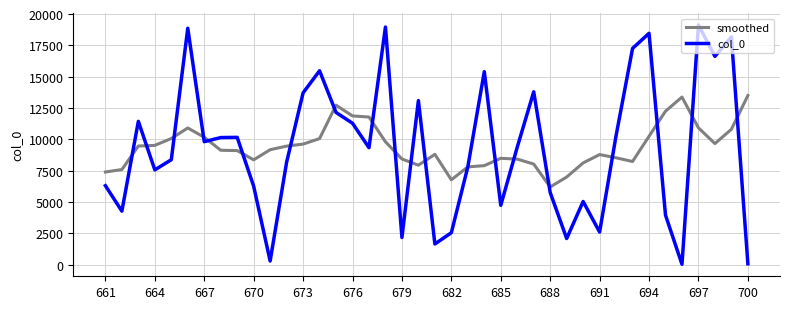

Rank the series by their maximum value, from lowest to highest.

smoothed, col_0